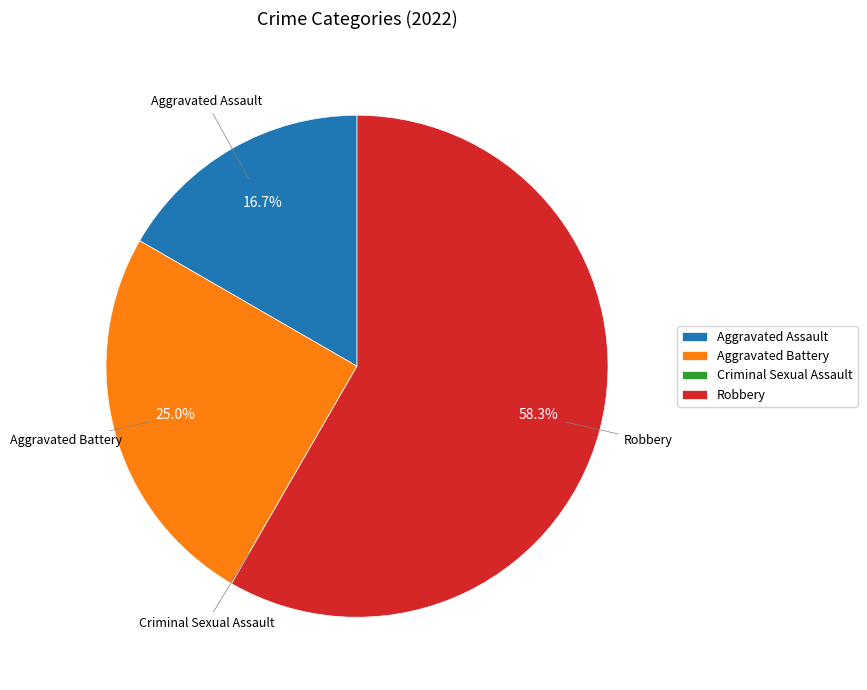

True or false: Robbery accounts for 72% of the total.

False